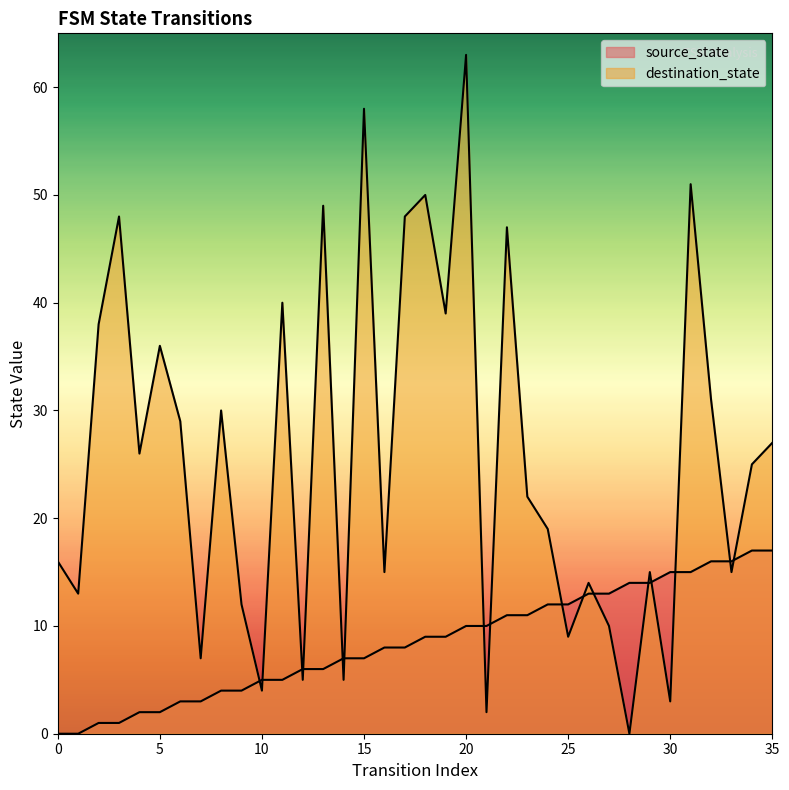

Does the chart display data point markers on the line(s)?

No